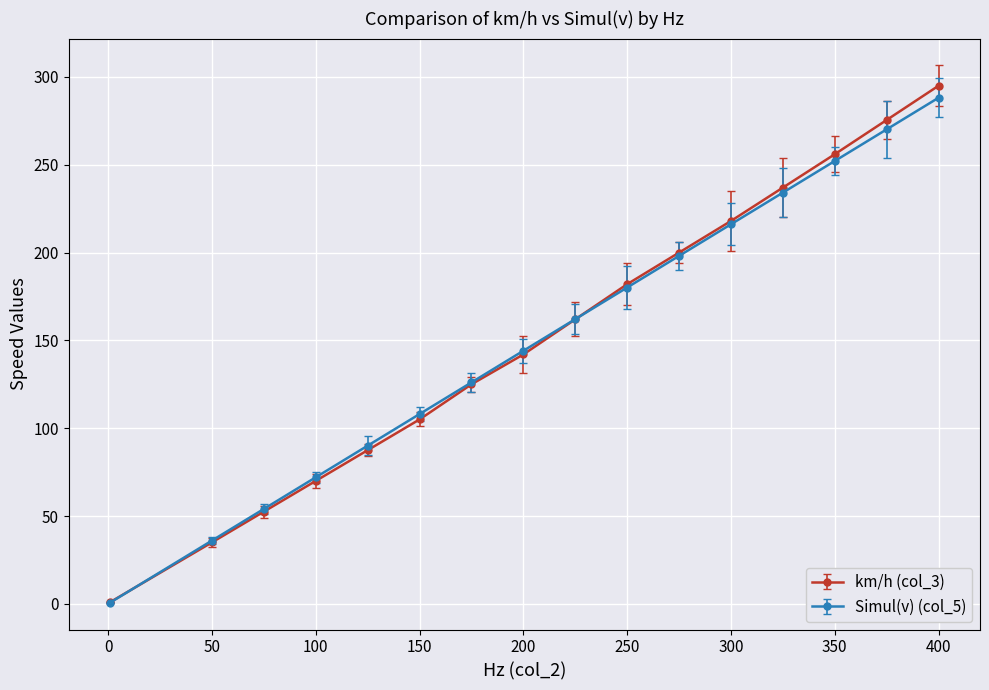

True or false: km/h (col_3) has more than 0 points higher than both neighbors.

False